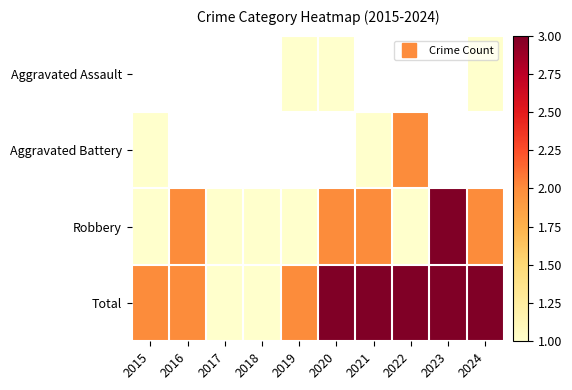

Is the value of Aggravated Battery at 2024 greater than the value of Robbery at 2016?

No